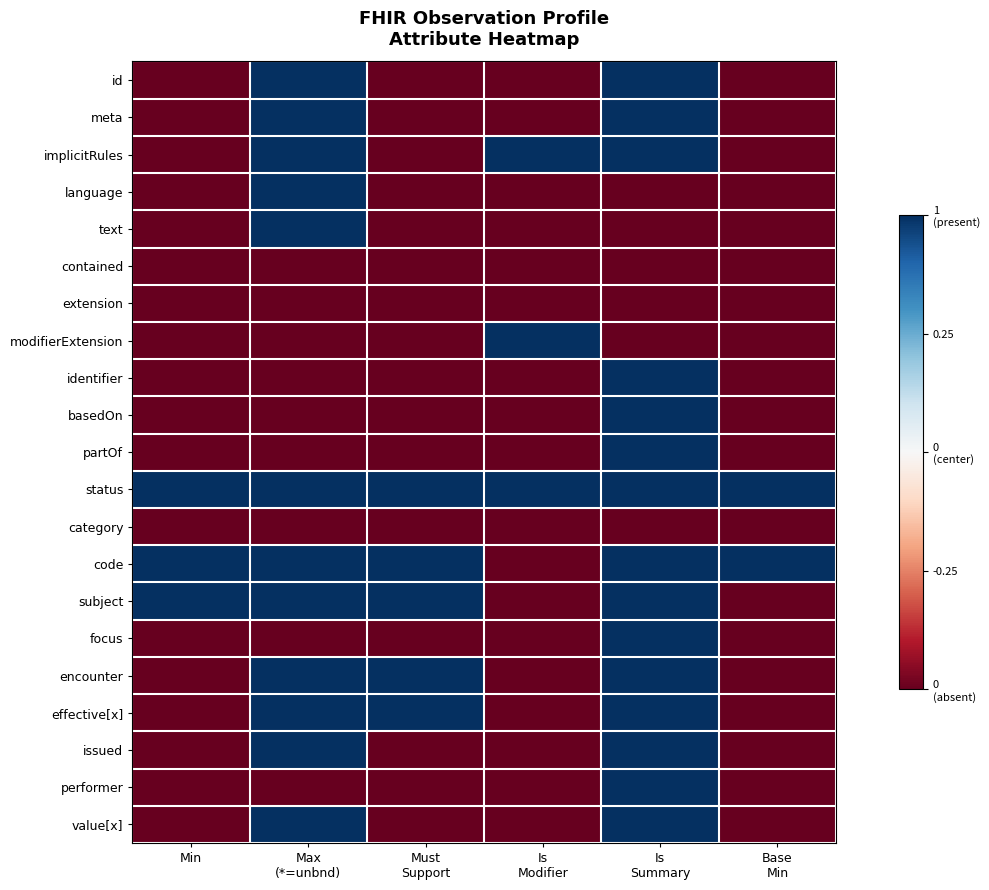

Rank the series by their maximum value, from highest to lowest.

id, meta, implicitRules, language, text, modifierExtension, identifier, basedOn, partOf, status, code, subject, focus, encounter, effective[x], issued, performer, value[x], contained, extension, category